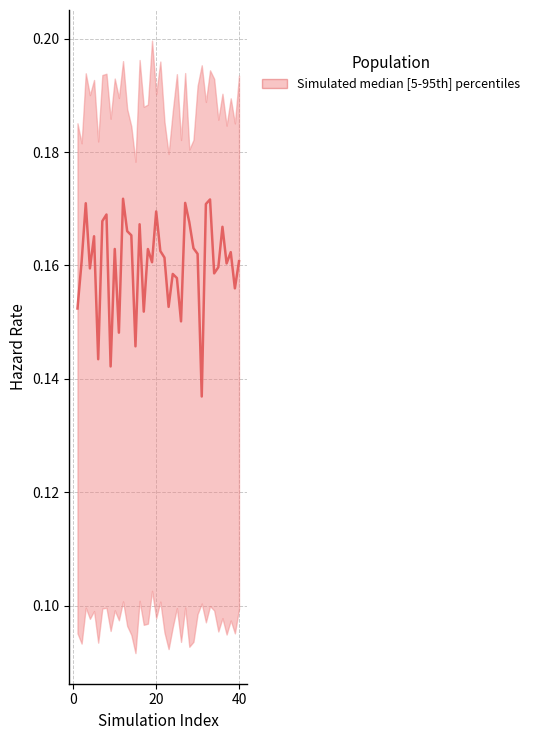

True or false: the data shows 0.0 at 6.

False